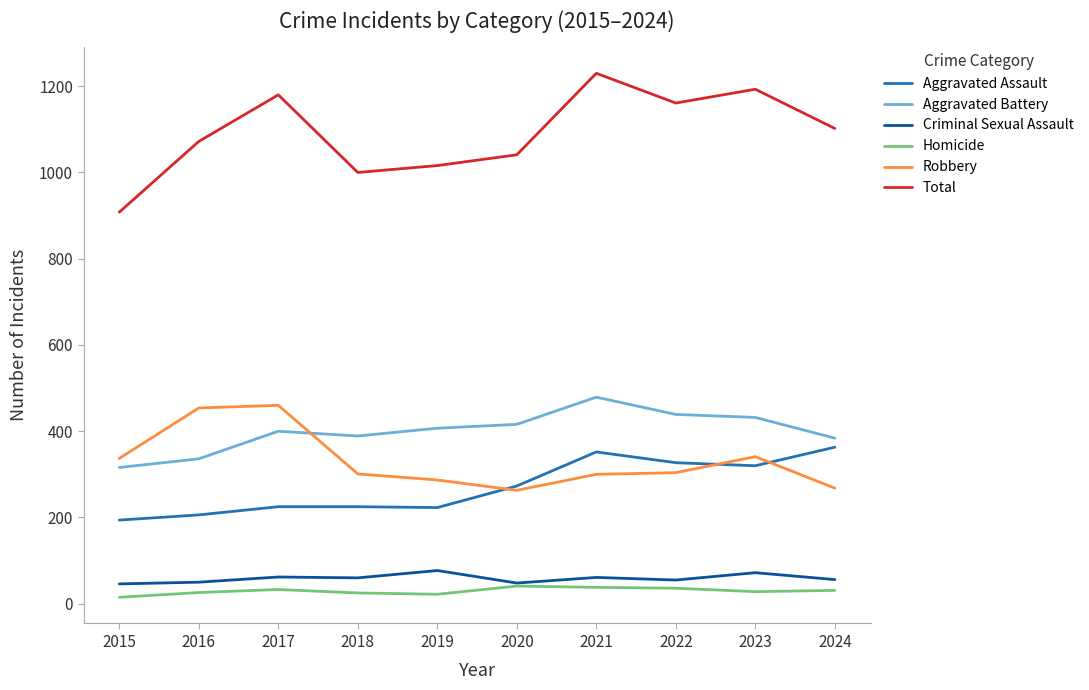

True or false: Criminal Sexual Assault has a value of 72 at 2023.

True